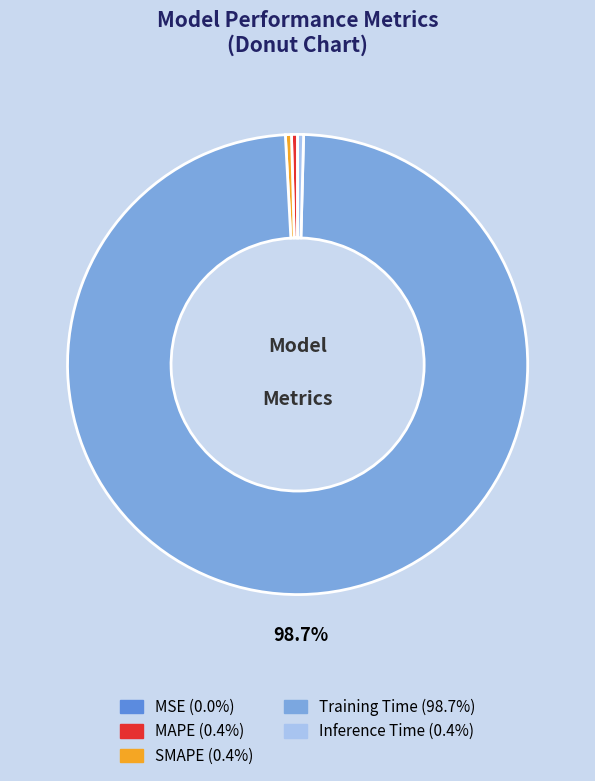

Is it true that Training Time is 99% of the pie?

True